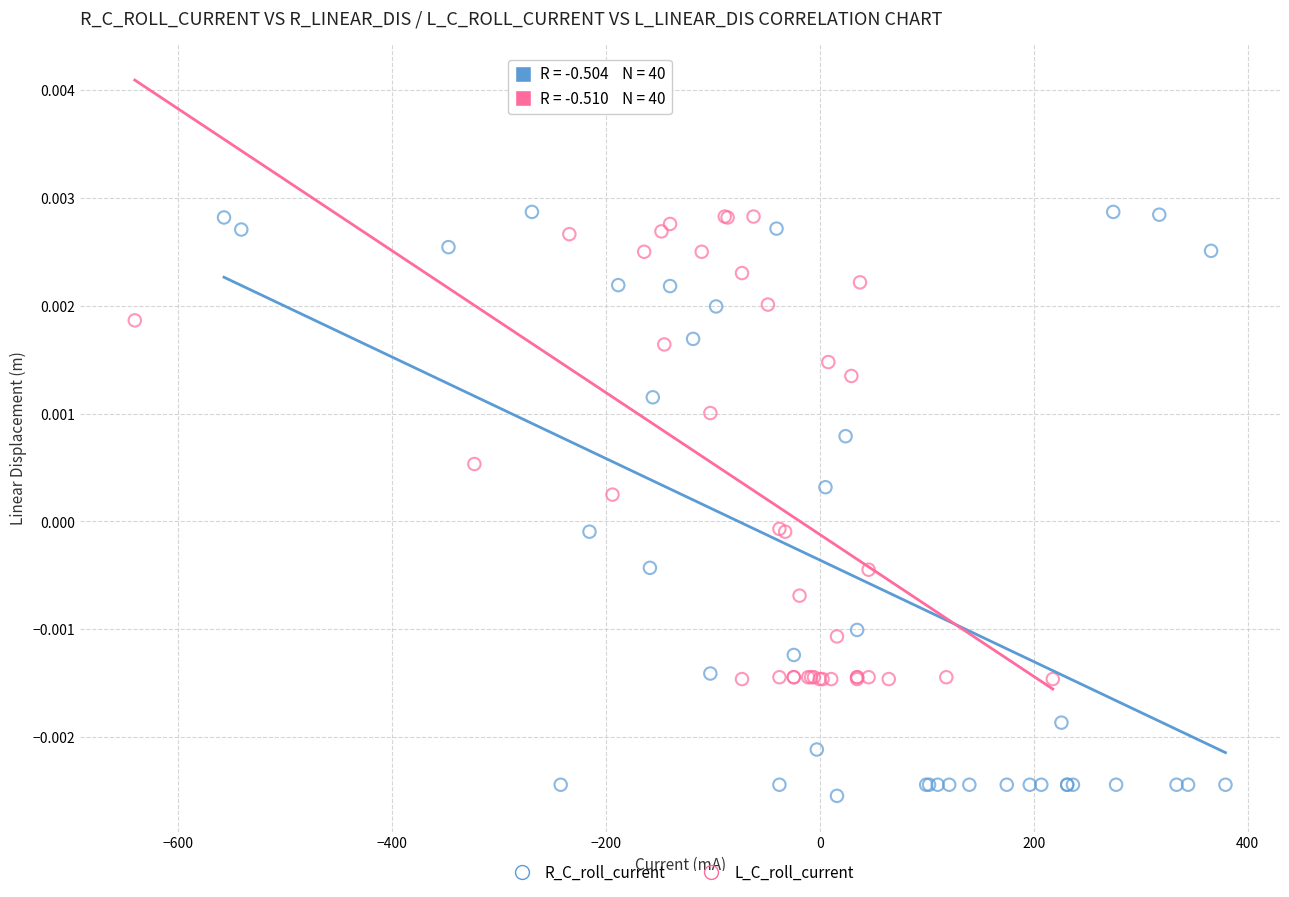

Which series has the largest Y range (max minus min)?

R_C_roll_current